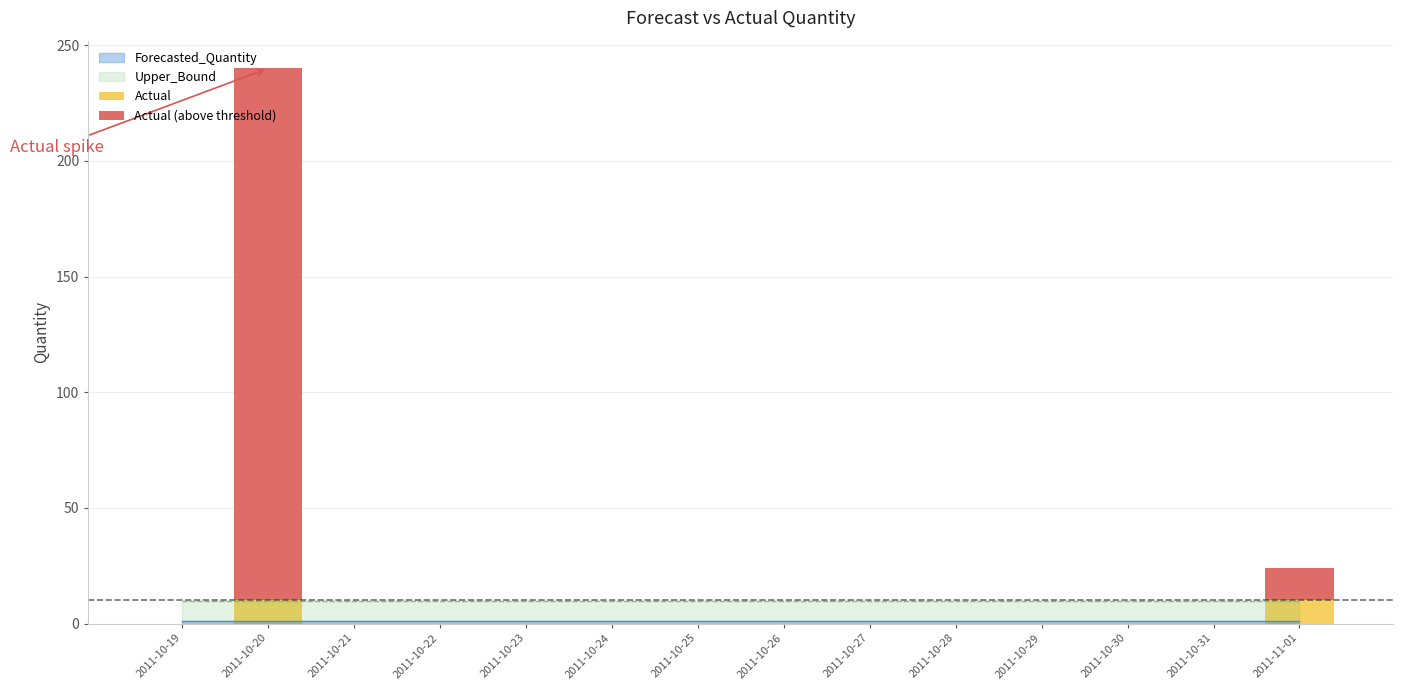

What is the maximum value for Actual?

10